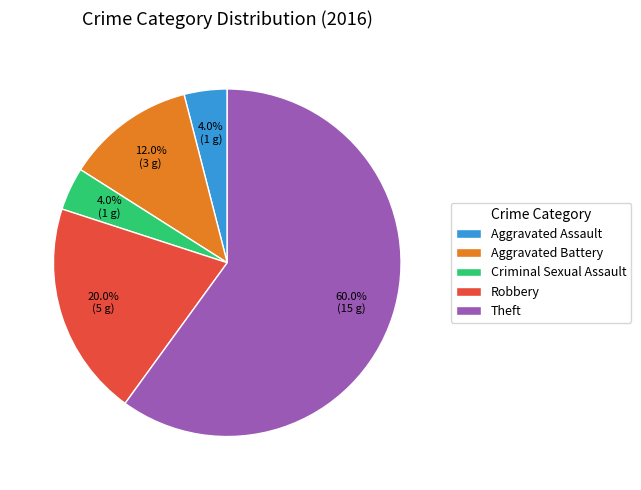

Is there a majority slice in this chart?

Yes